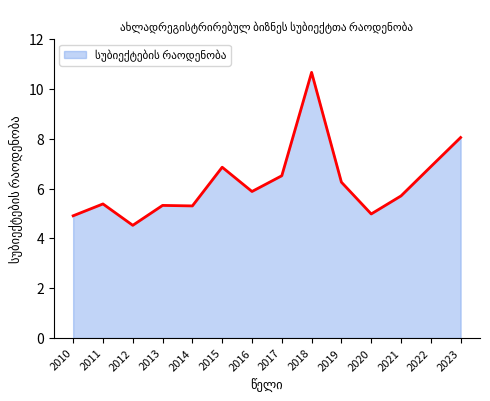

Read the value at 2011.

5.4